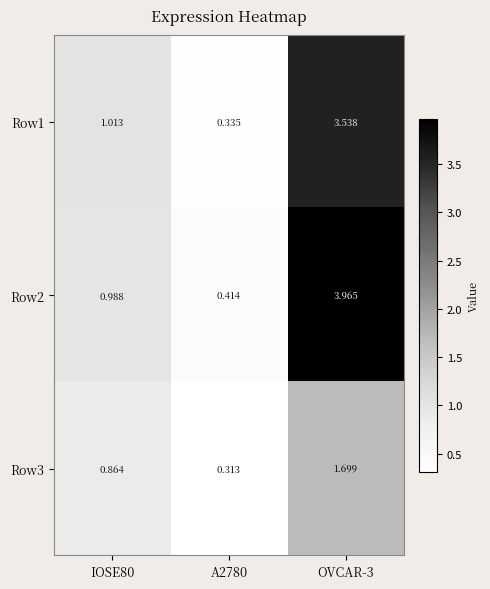

Is the value of Row1 at IOSE80 greater than the value of Row2 at OVCAR-3?

No